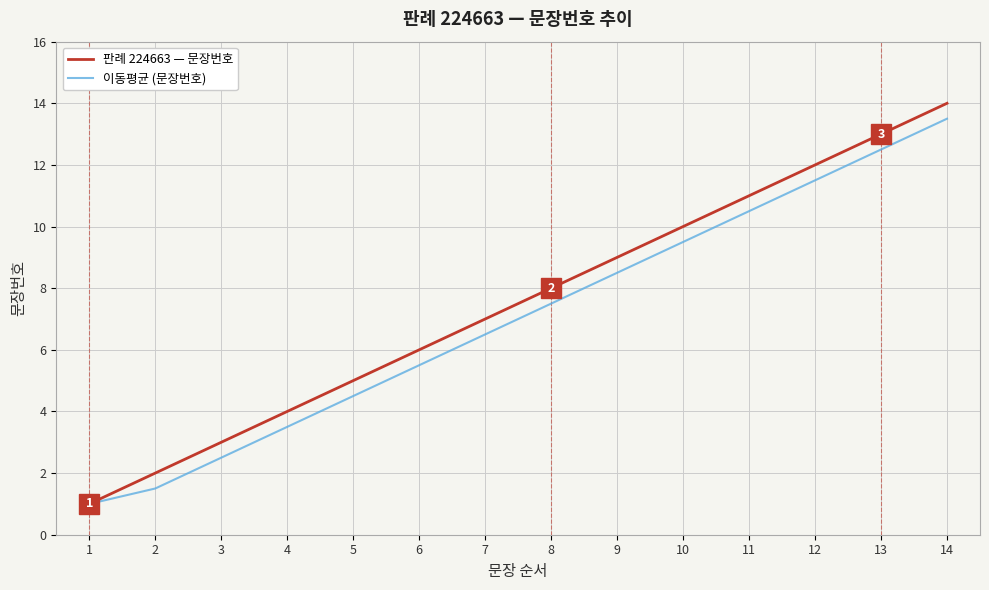

At which category is the sum across all series the highest?

14